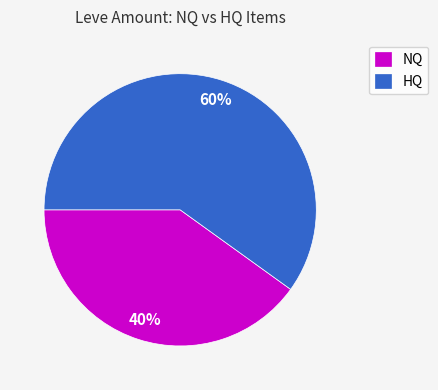

Does any single category account for the majority?

Yes